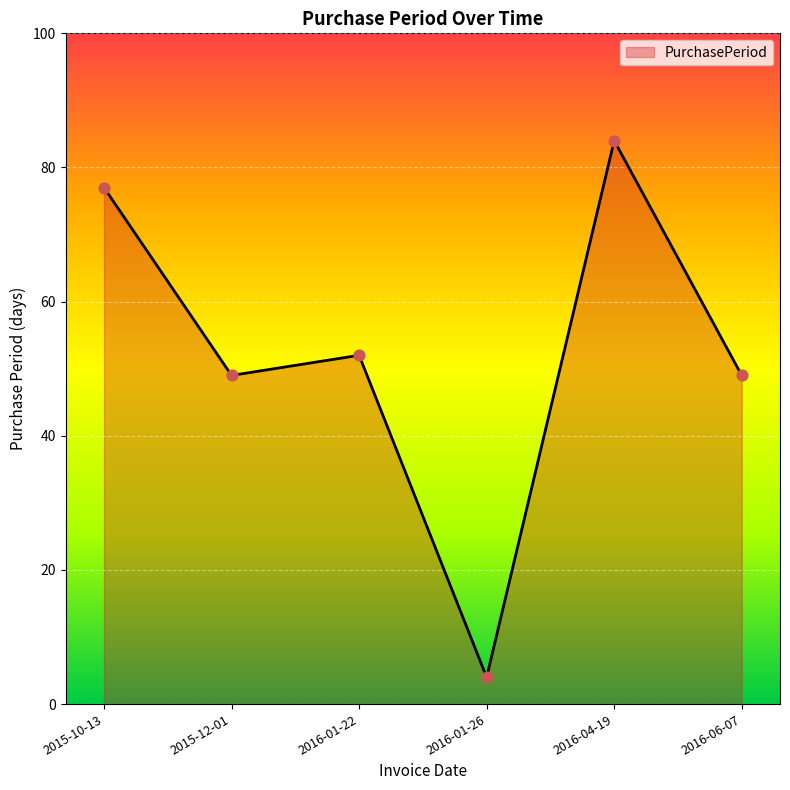

What is the ratio of the value at 2016-01-26 to the value at 2015-10-13?

0.1